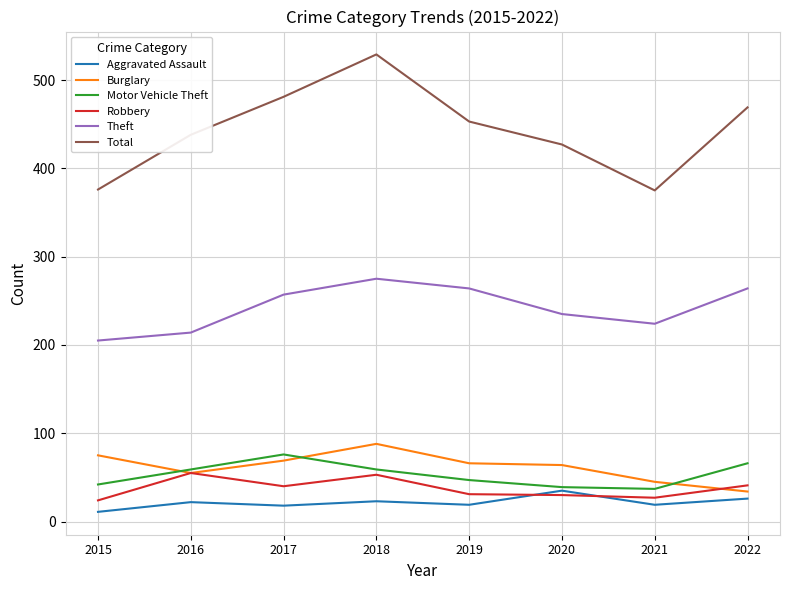

At which category is the sum across all series the highest?

2018